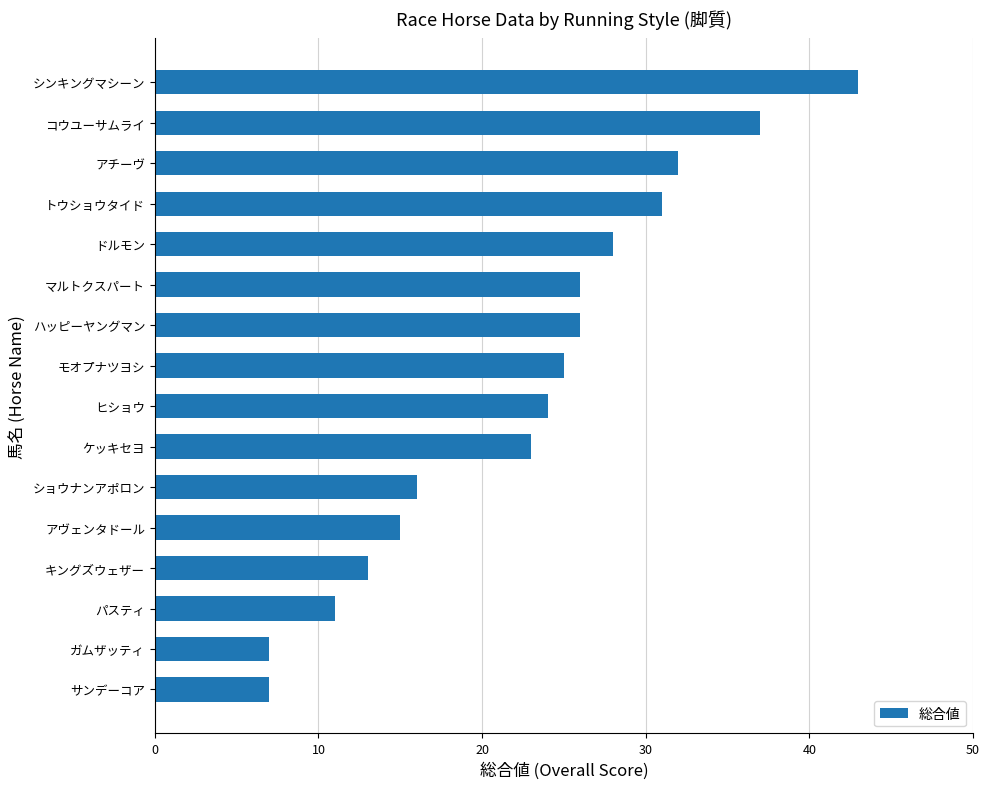

The value at キングズウェザー is 13. True or false?

True